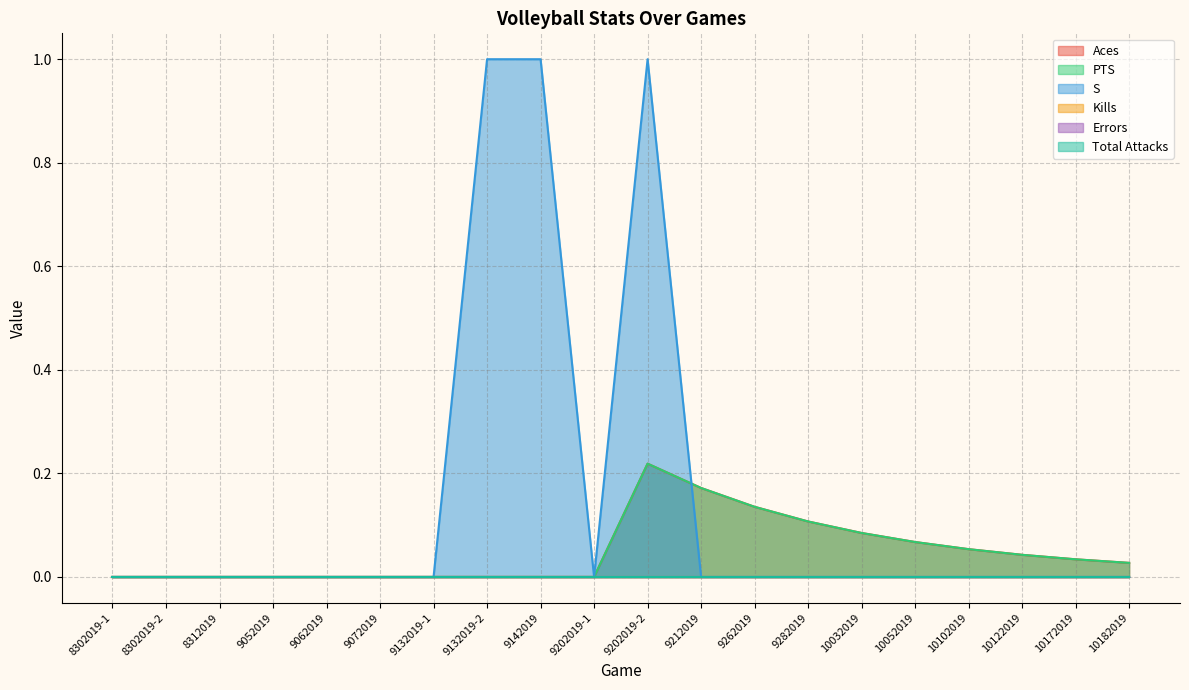

What is the label of the 5th point from the right?

10052019